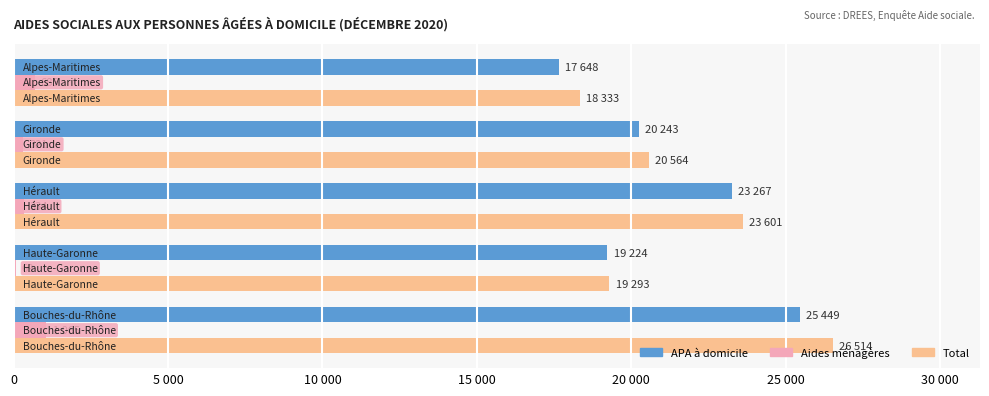

Which series has the largest range (max minus min)?

Total